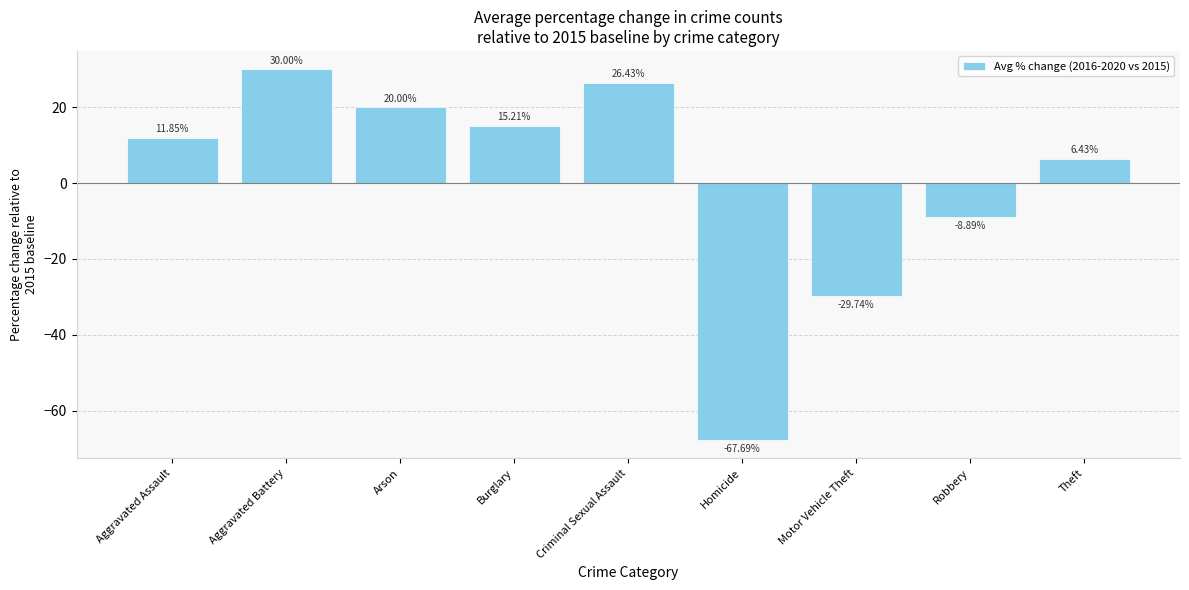

Approximately how many times larger is the value at Criminal Sexual Assault compared to Theft?

4.1